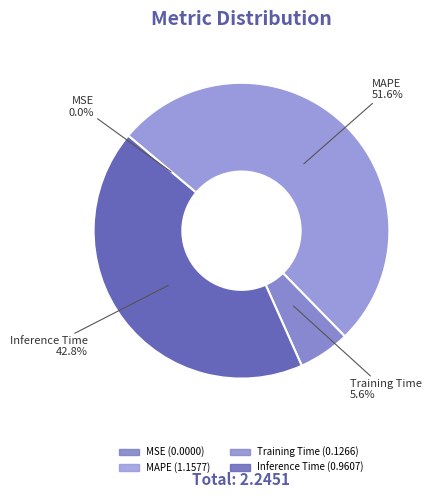

What is the largest slice in the pie chart?

MAPE